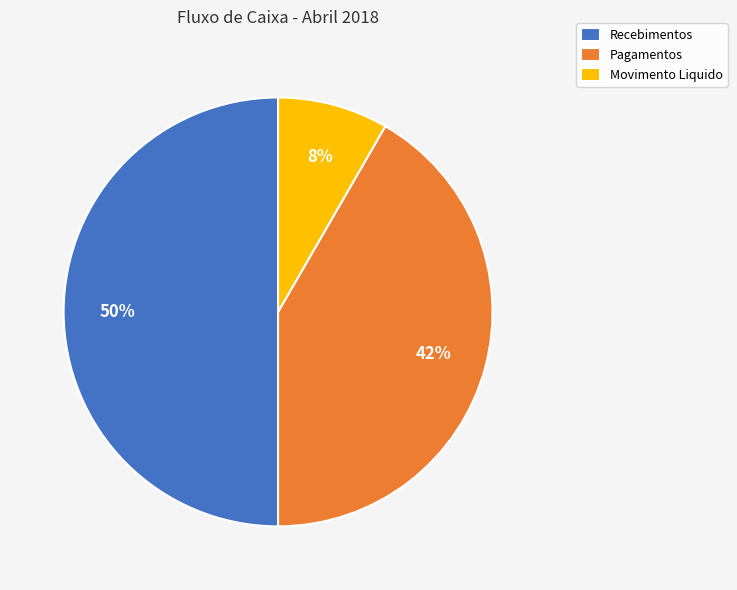

Count the number of slices in the pie.

3